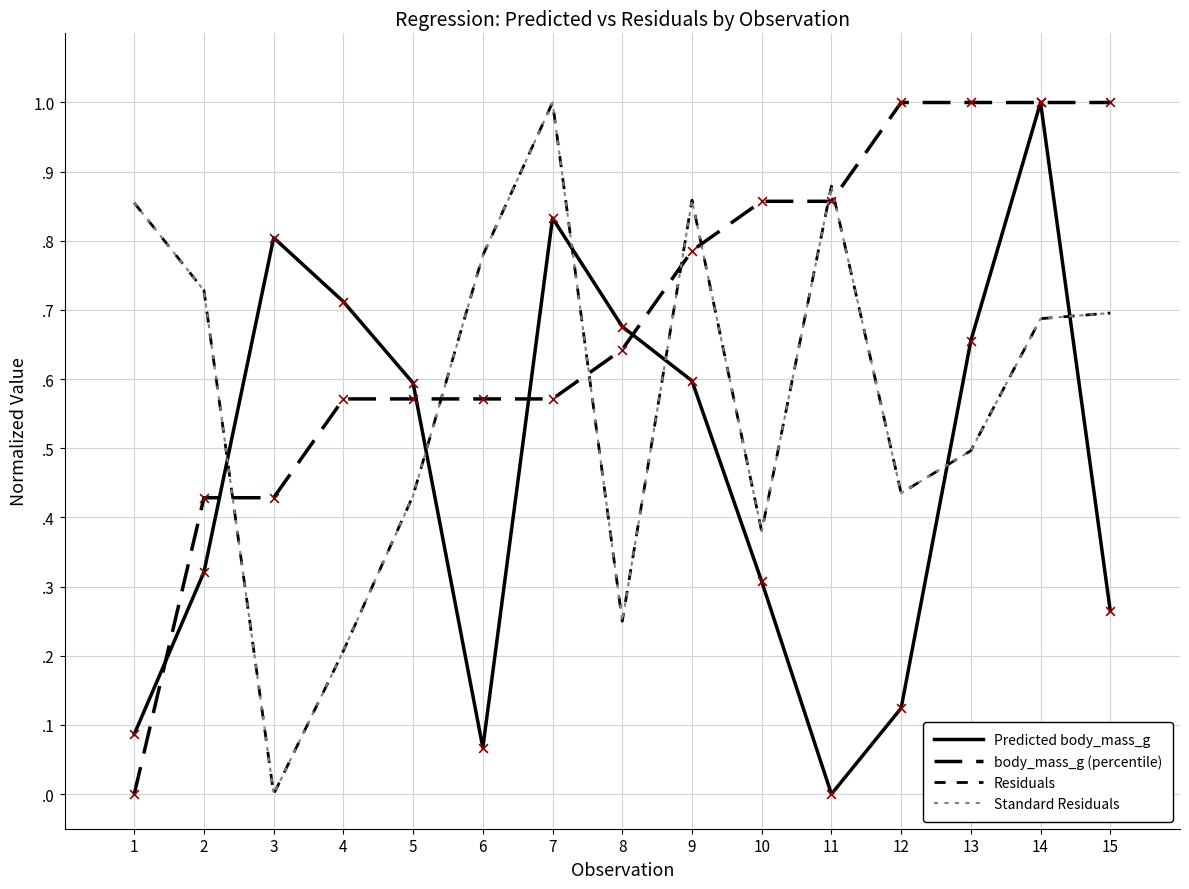

What is the total value across all series at 7?

3.4